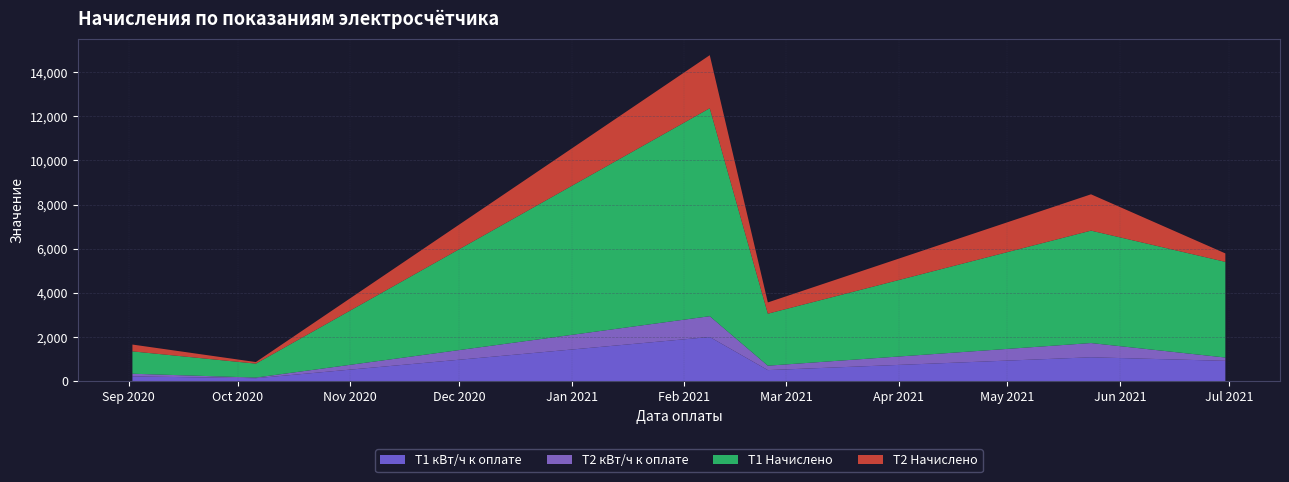

Reading right to left, extract all data points from this chart.

T1 кВт/ч к оплате: 2021-06-30=920.0	2021-05-24=1081.0	2021-02-24=500.0	2021-02-08=2000.0	2020-10-06=134.0	2020-09-02=215.0
T2 кВт/ч к оплате: 2021-06-30=150.0	2021-05-24=645.0	2021-02-24=200.0	2021-02-08=942.0	2020-10-06=28.0	2020-09-02=121.0
T1 Начислено: 2021-06-30=4333.2	2021-05-24=5091.5	2021-02-24=2355.0	2021-02-08=9420.0	2020-10-06=631.1	2020-09-02=1012.6
T2 Начислено: 2021-06-30=382.5	2021-05-24=1644.8	2021-02-24=510.0	2021-02-08=2402.1	2020-10-06=71.4	2020-09-02=308.6